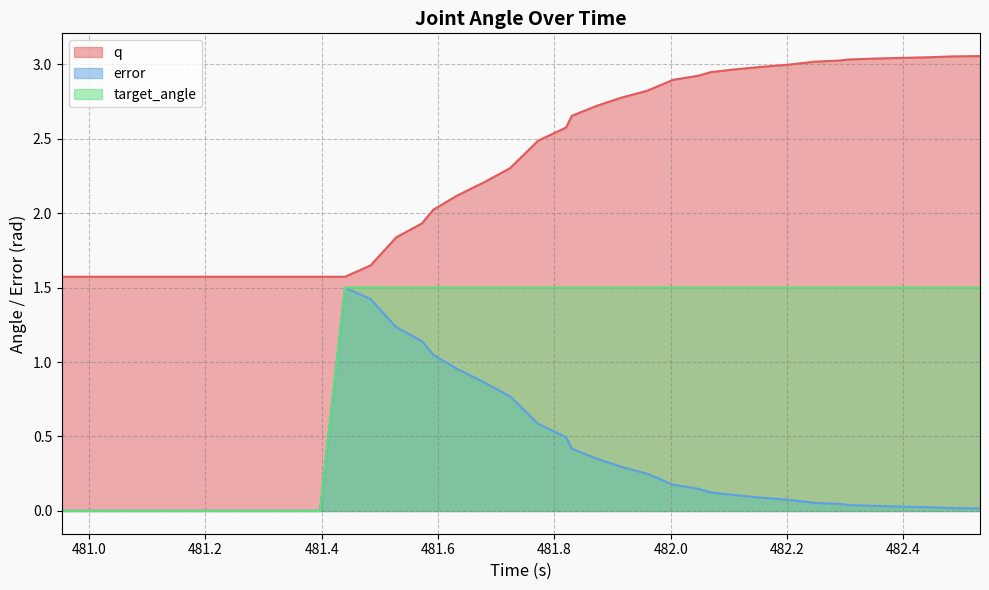

Is the value of target_angle at 481.089 greater than the value of q at 482.348?

No